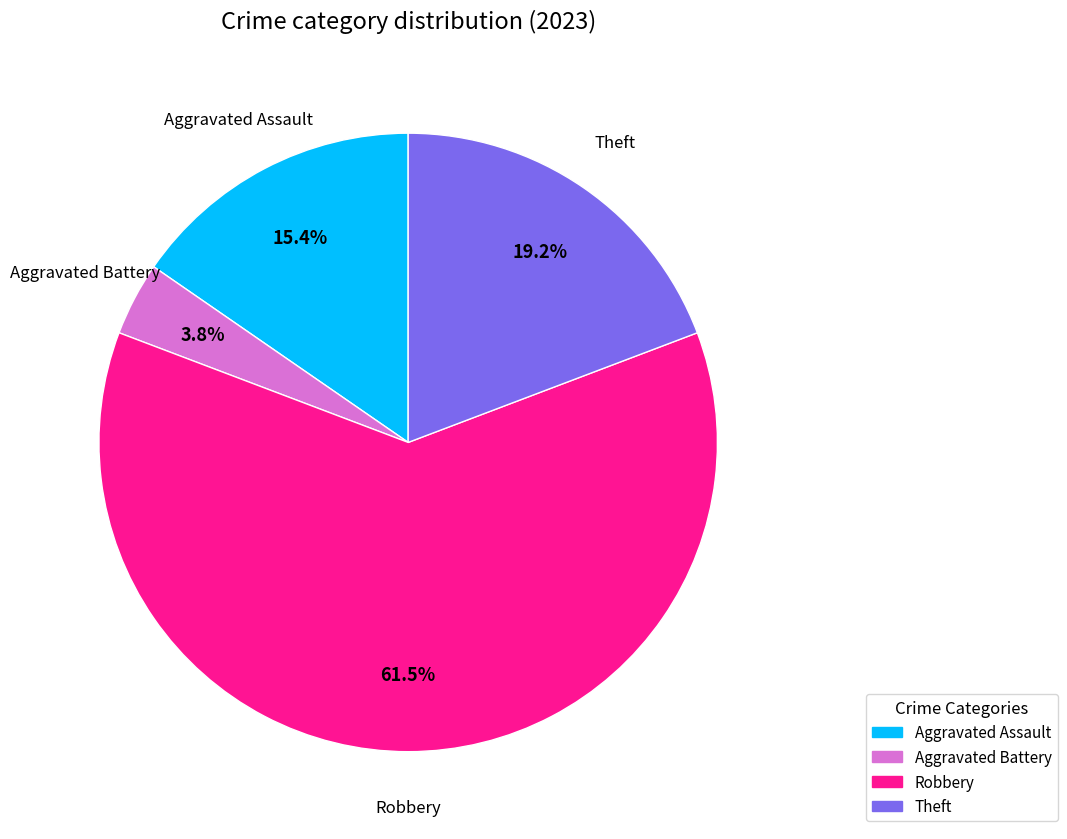

To the nearest percent, what is the difference between the largest and smallest slice percentages?

58%